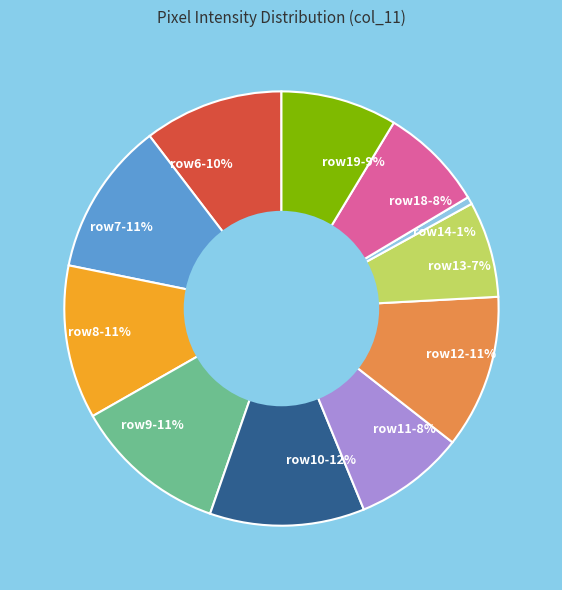

To the nearest percent, what is the difference between the largest and smallest slice percentages?

11%